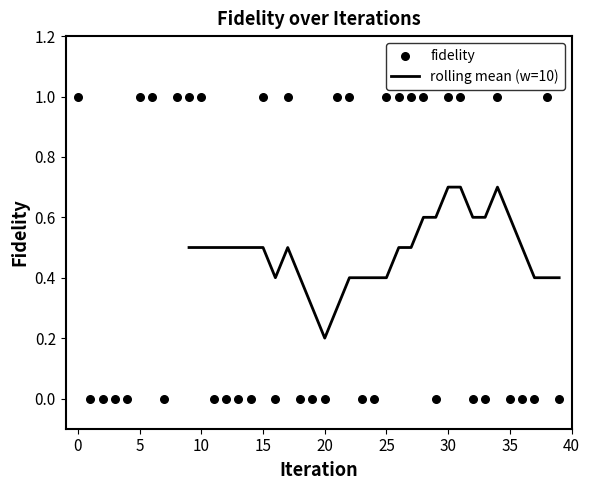

Between 34 and 1, which is larger?

34